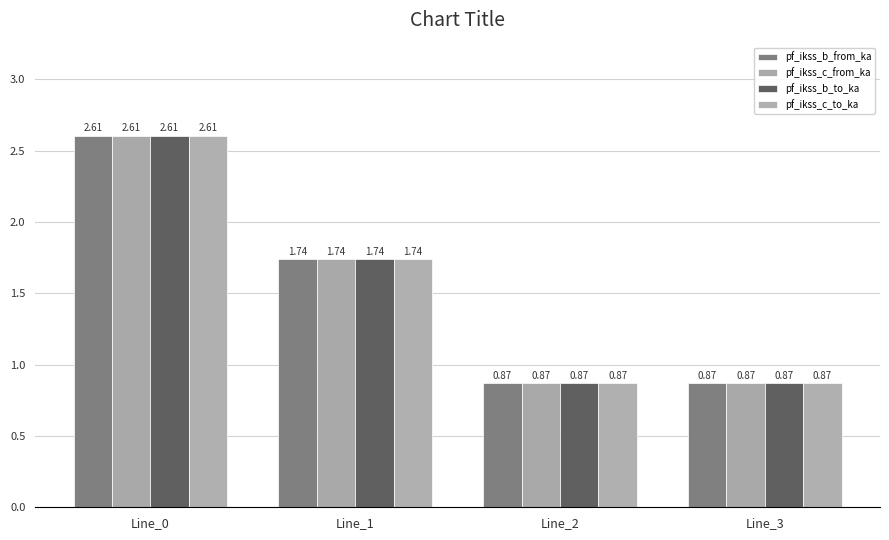

What is the total value across all series at Line_2?

3.5